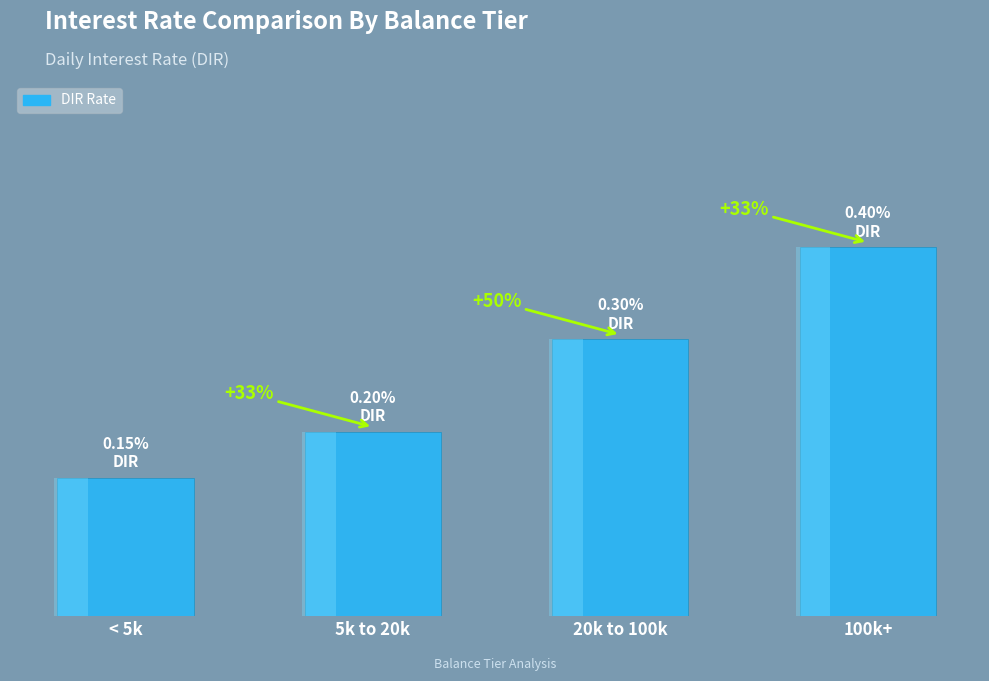

Which has a higher value, < 5k or 100k+?

100k+